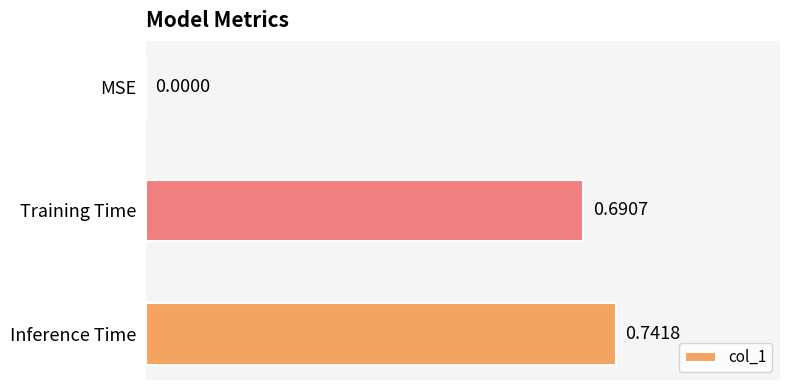

Which category has the highest value across all series?

Inference Time